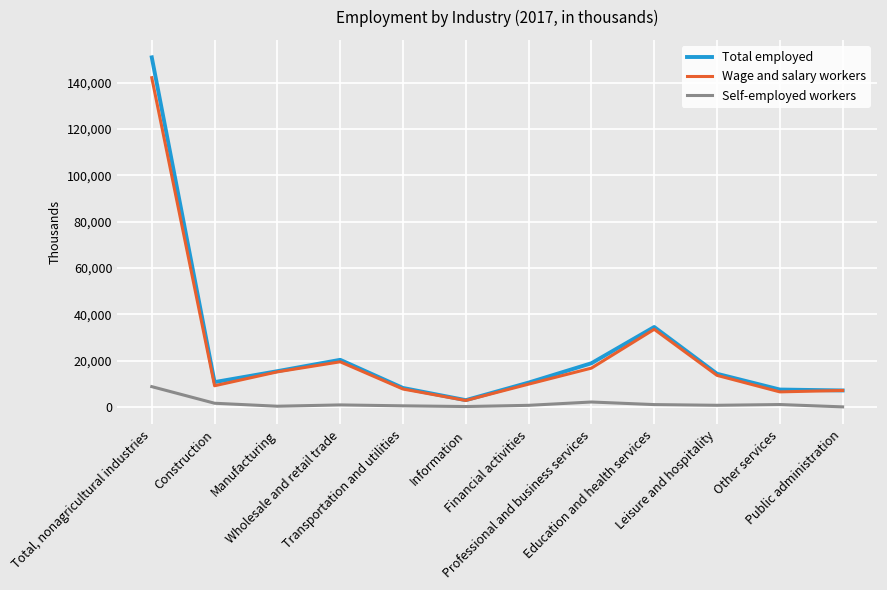

Which series has the widest spread of values?

Total employed